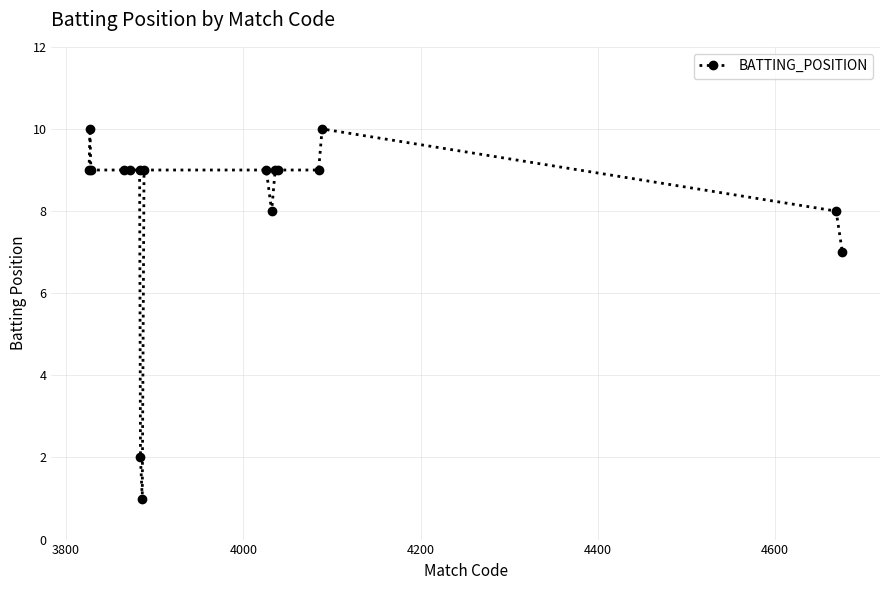

How many lines are shown in the chart?

1